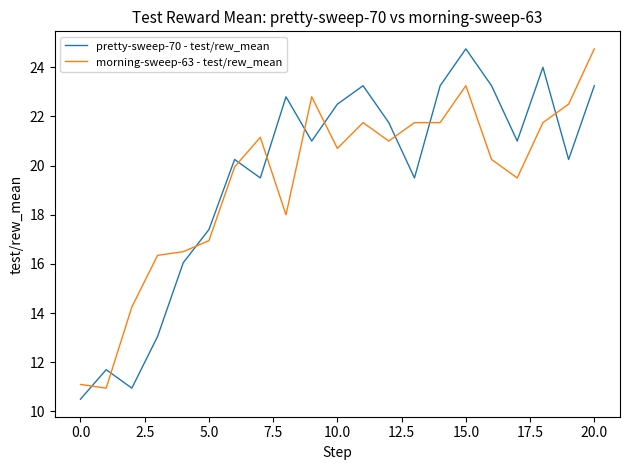

What is the maximum value shown in the chart?

24.8